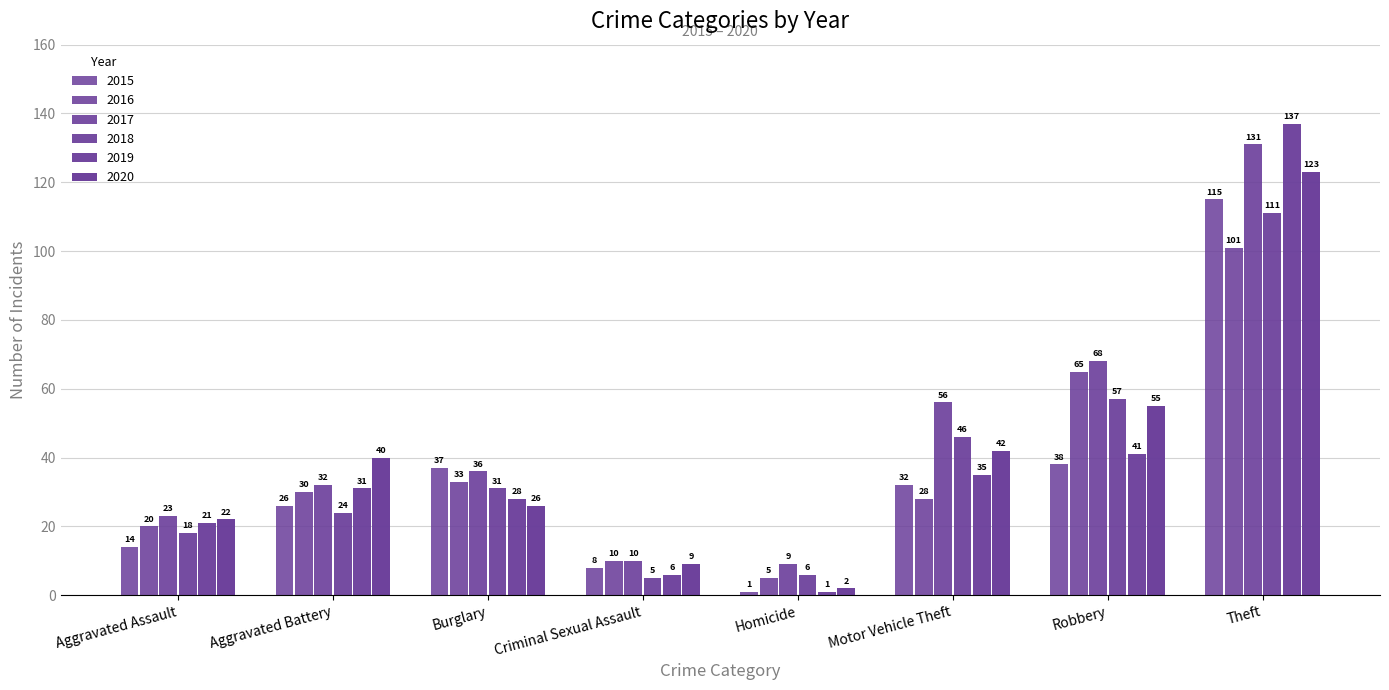

How many data points in 2016 are less than 30?

4